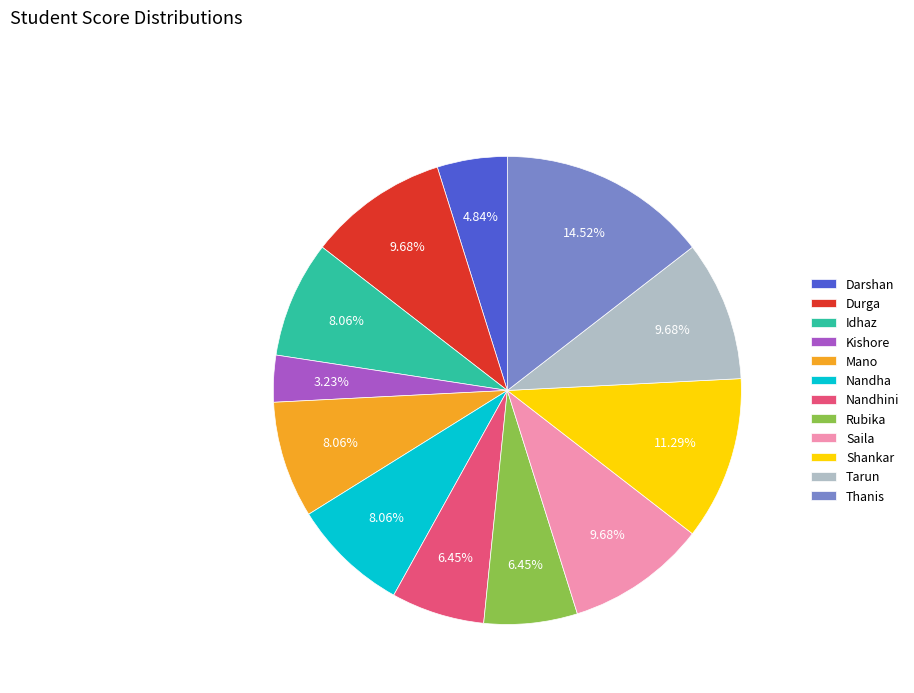

To the nearest percent, what percentage of the pie is Thanis?

15%